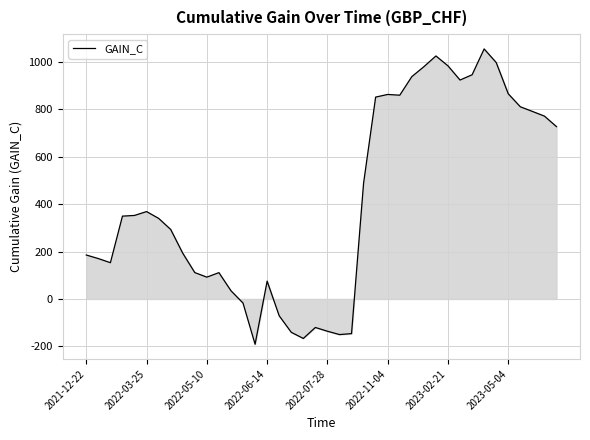

What is the sum of all values?

16565.4